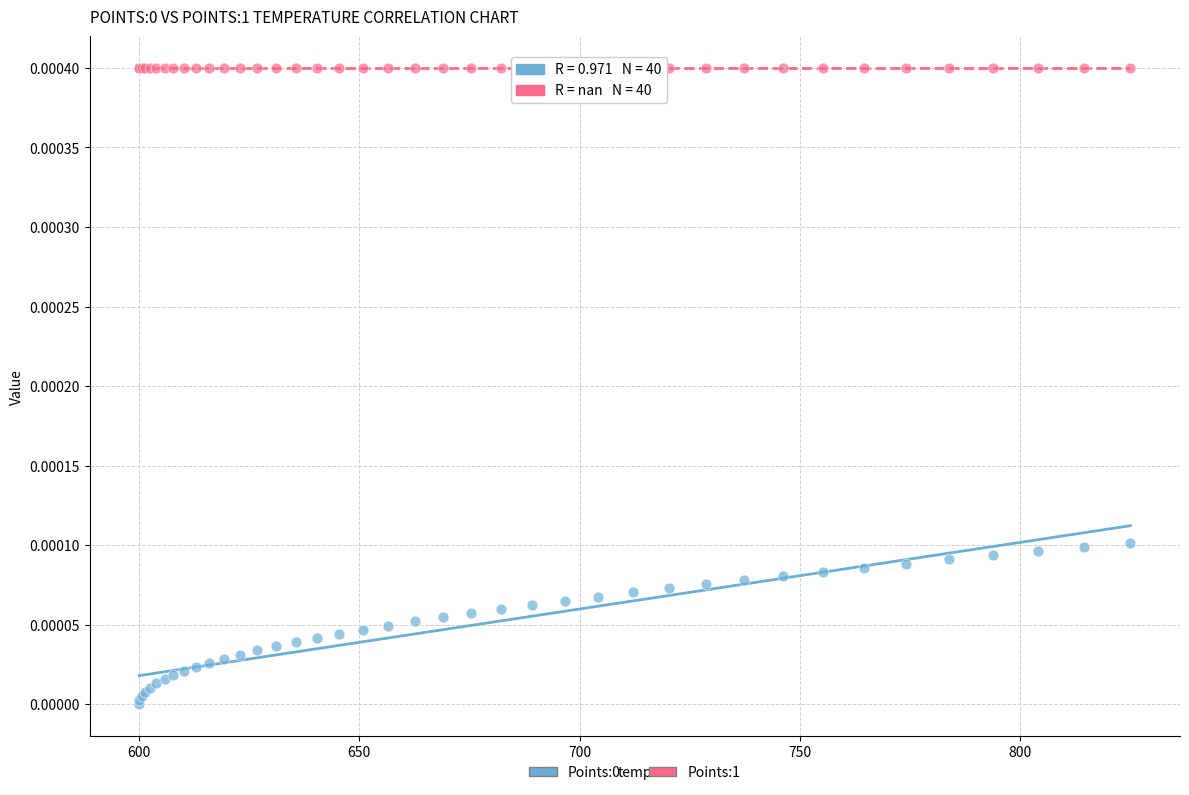

Which series contains the highest Y value?

Points:1